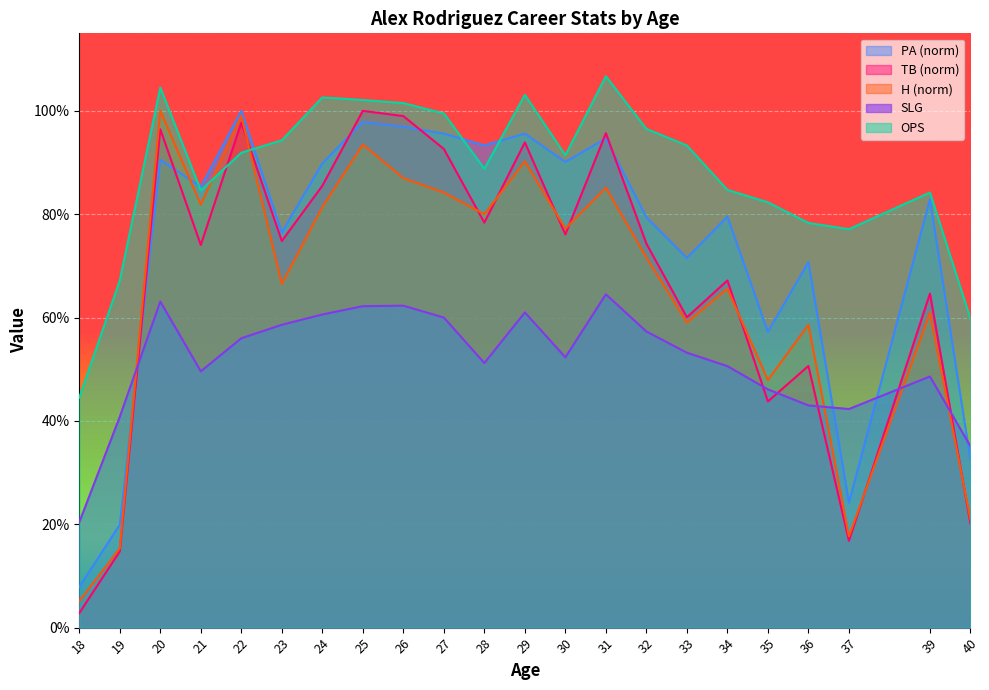

Rank the series at 33 from highest to lowest value.

OPS, PA, TB, H, SLG